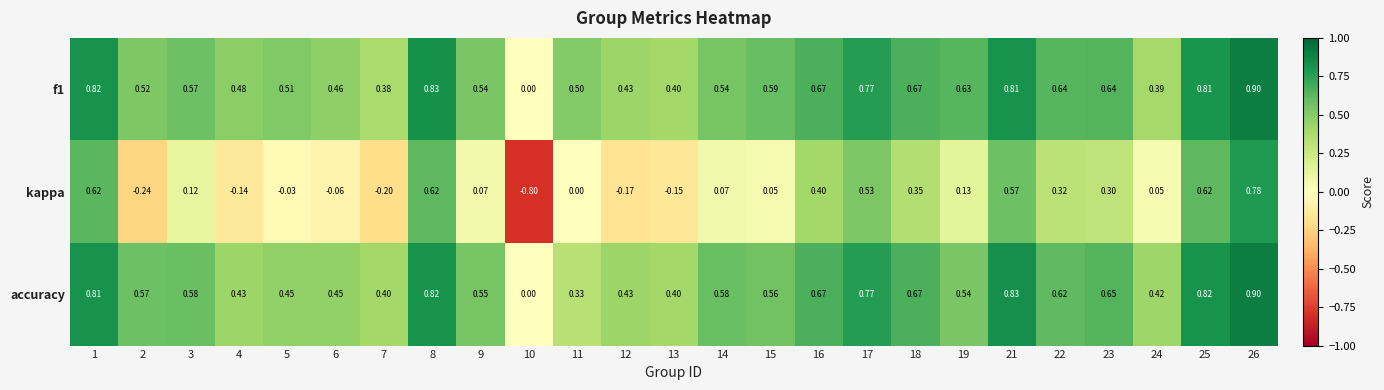

Is the value of accuracy at 25 greater than the value of f1 at 8?

No